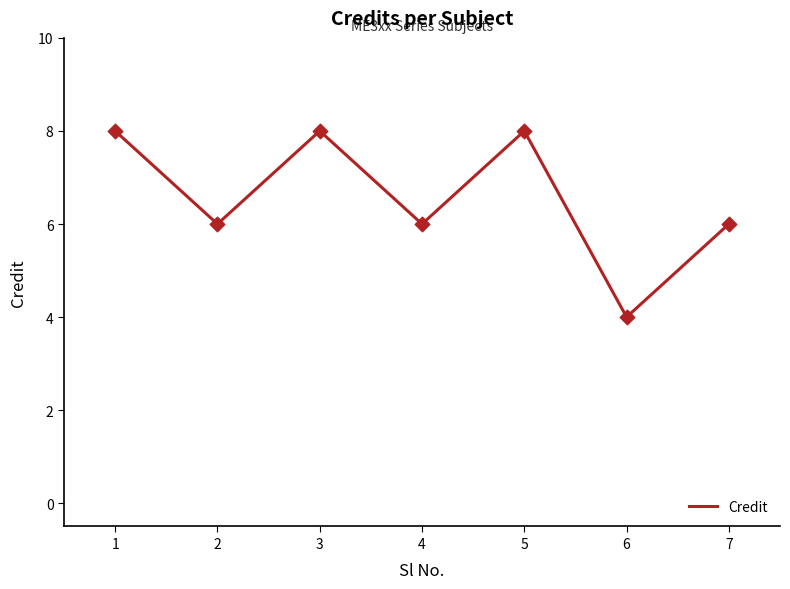

What is the ratio of the value at 5 to the value at 2?

1.3